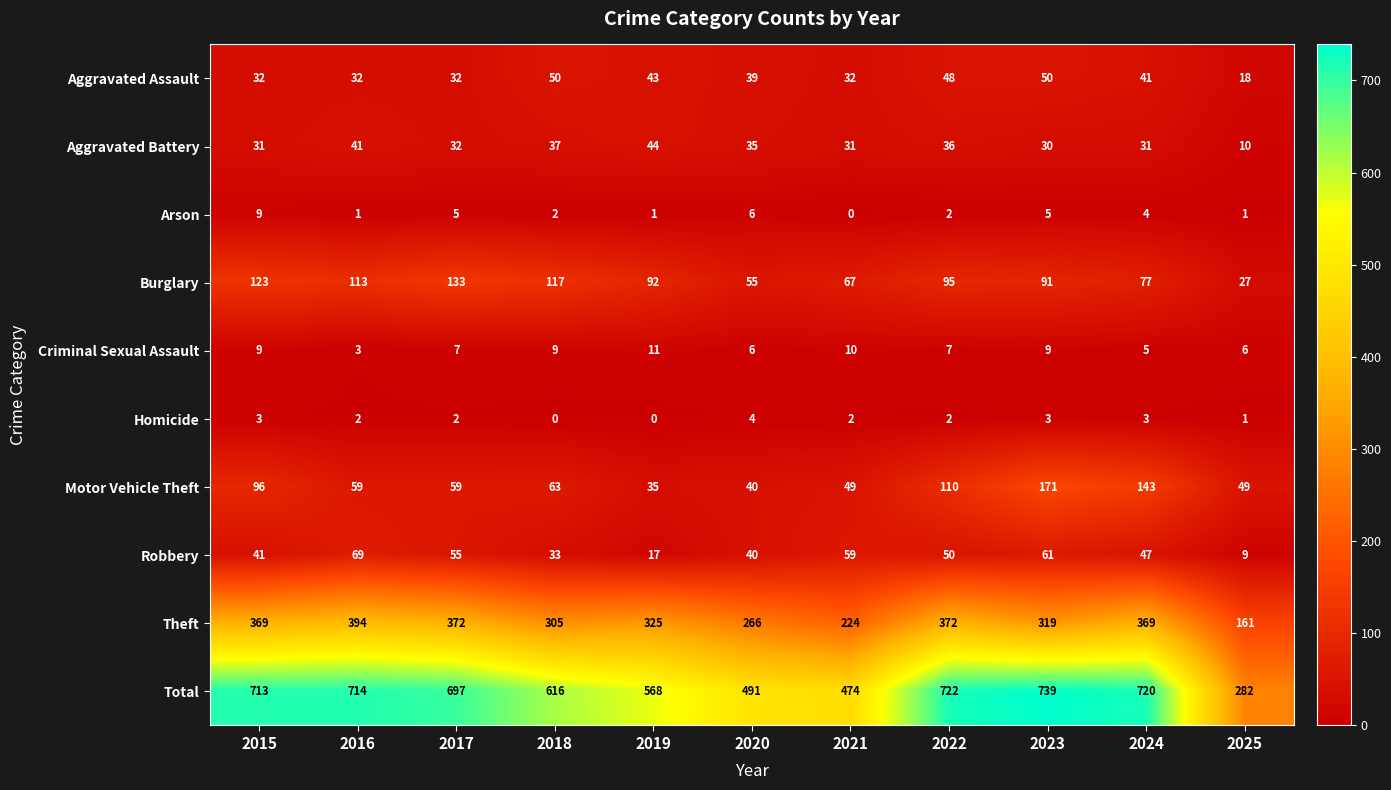

List the series in order of their peak value, highest first.

Total, Theft, Motor Vehicle Theft, Burglary, Robbery, Aggravated Assault, Aggravated Battery, Criminal Sexual Assault, Arson, Homicide